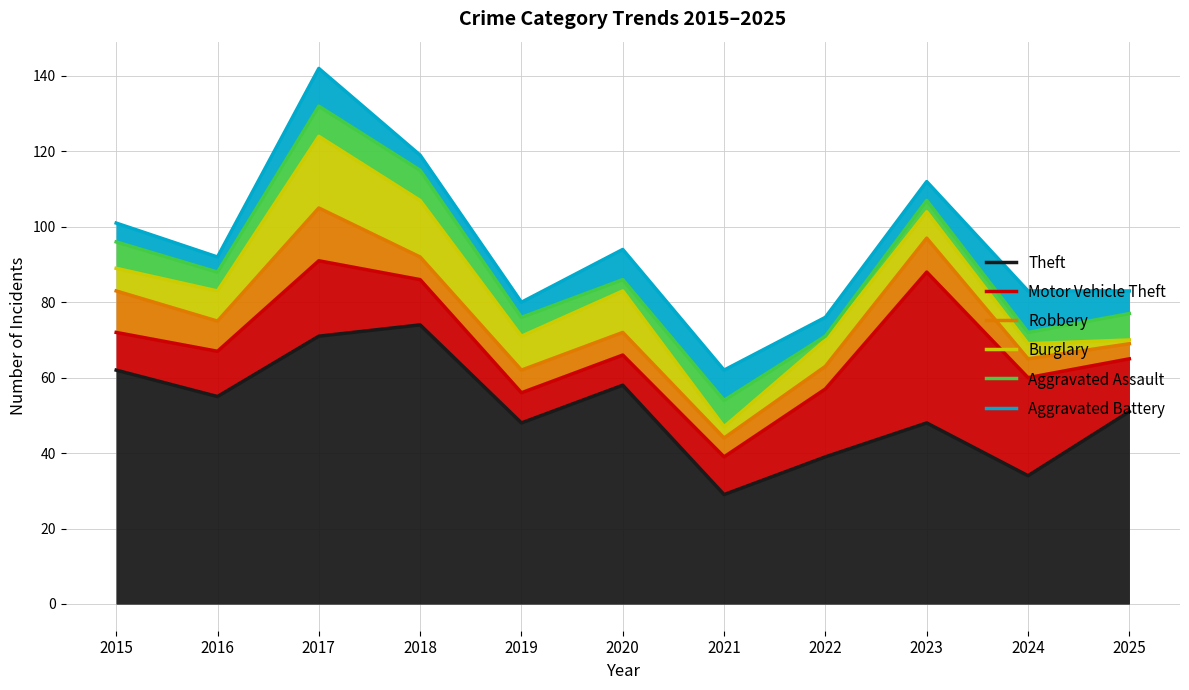

Which has a higher value, 2021 or 2016?

2016